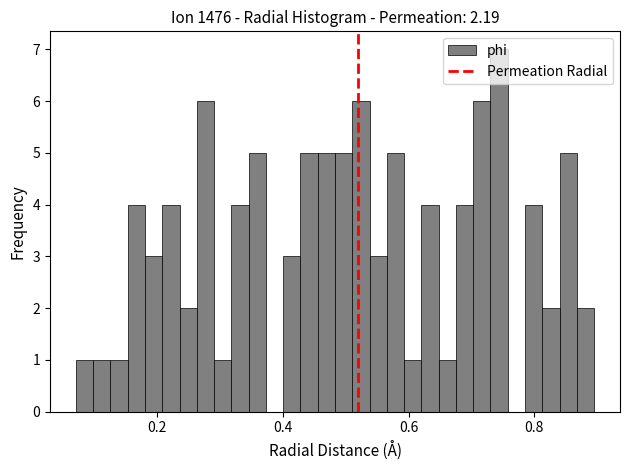

Around what value on the x-axis is the tallest bar? Give the approximate position of its centre, as read against the axis.

0.74